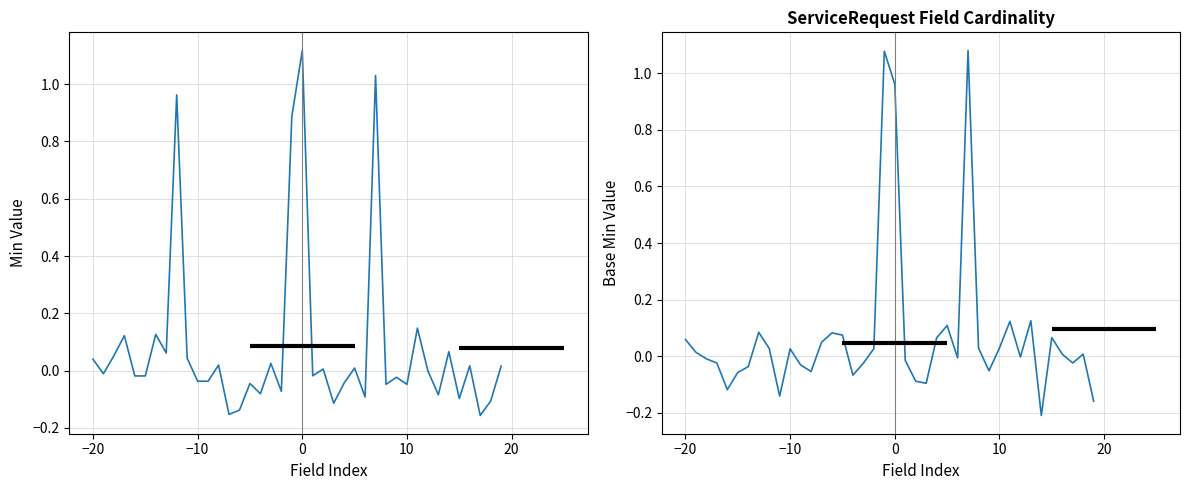

How many categories are shown in the chart?

40